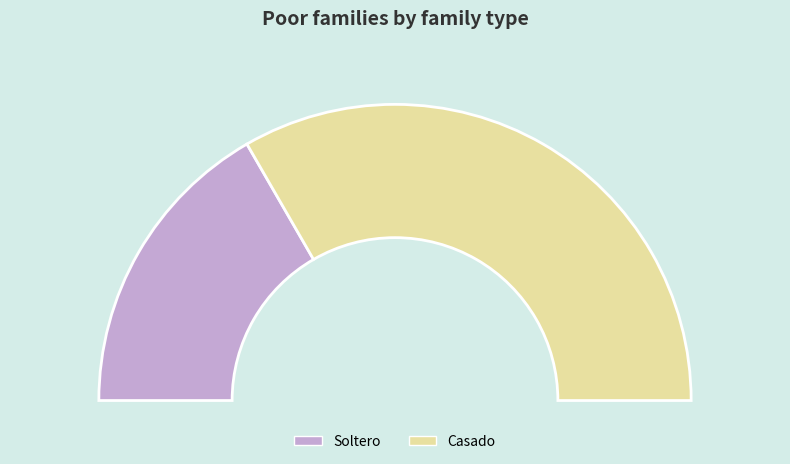

Which category accounts for the majority?

Casado